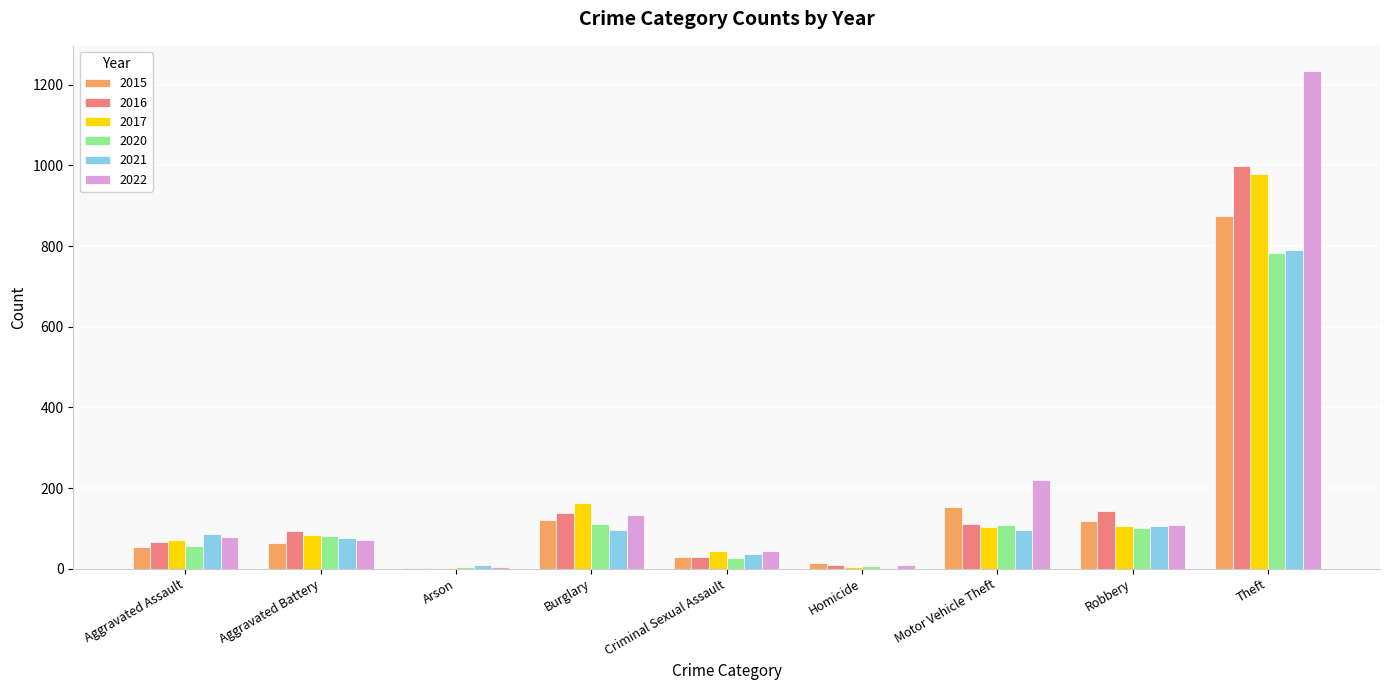

Read the 2021 value at Aggravated Battery.

75